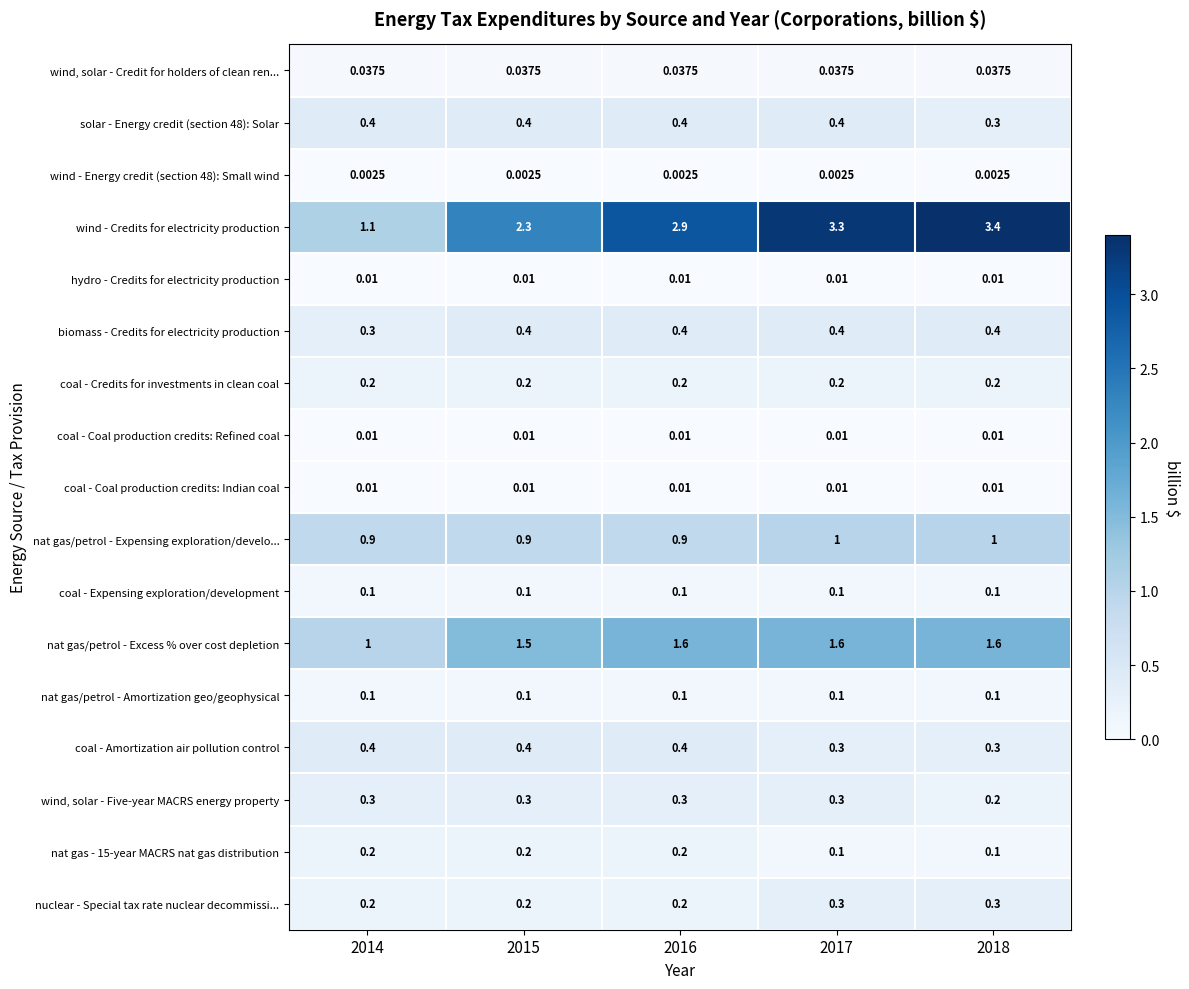

Which series has the largest total across all categories?

wind - Credits for electricity production